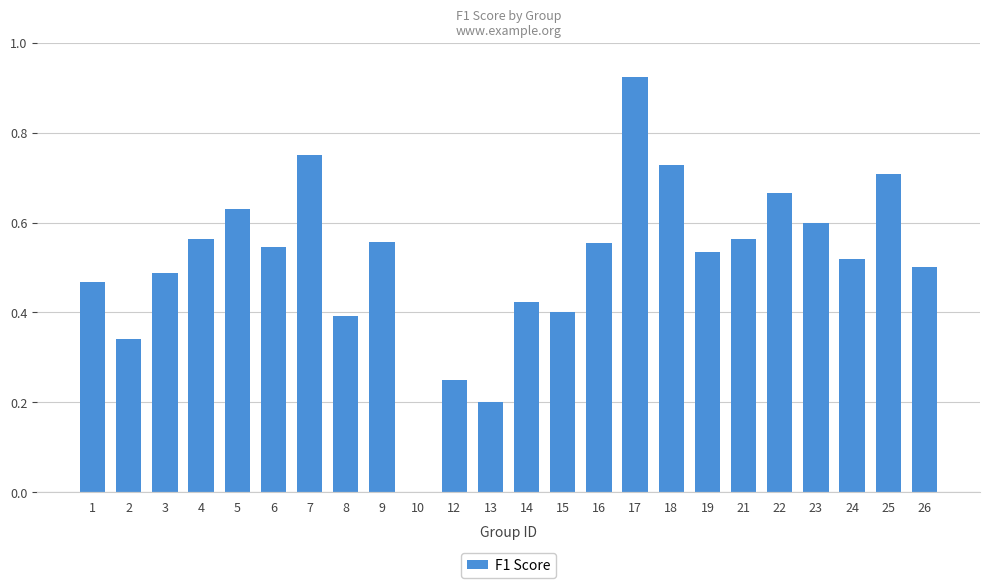

The value at 19 is 0.5. True or false?

True